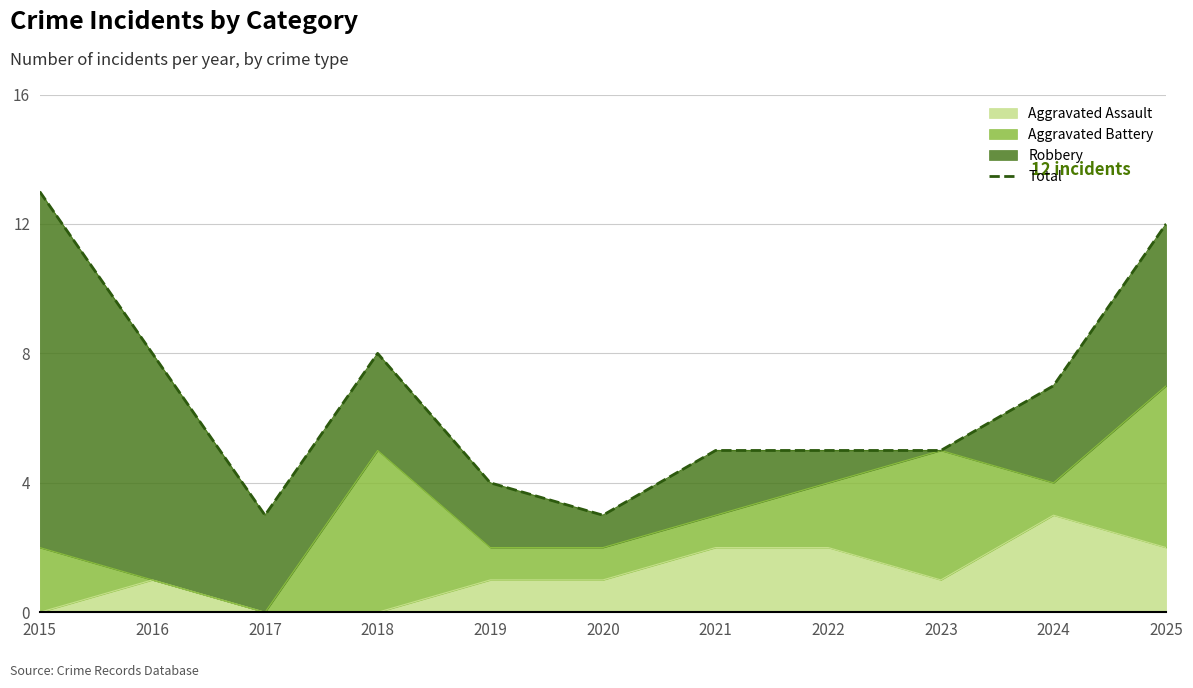

Read the value at 2016.

8